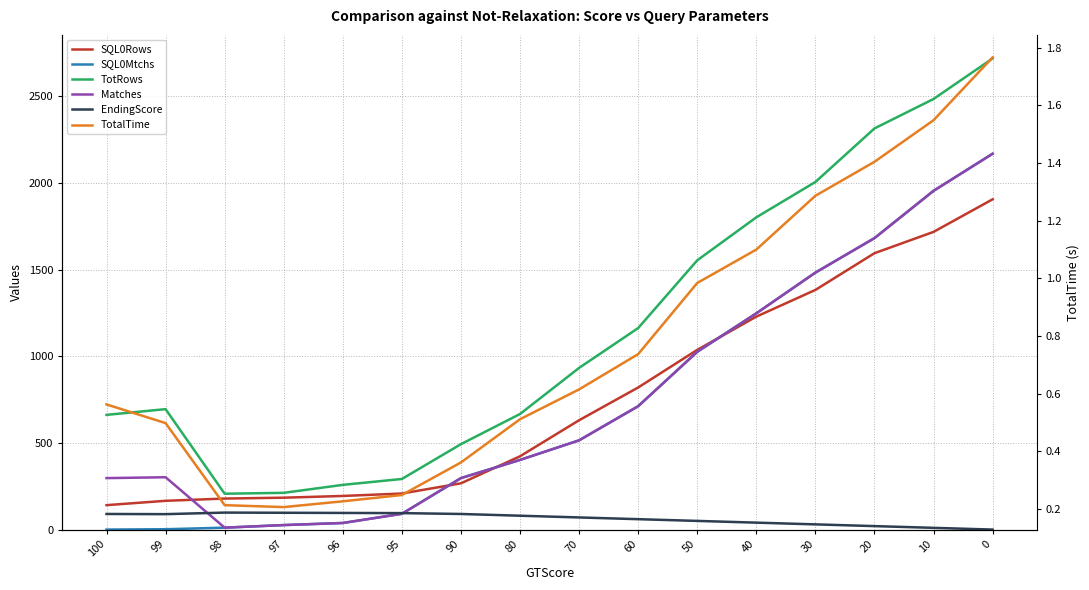

What is the value of the SQL0Rows point at the 15th from the left?

1718.0